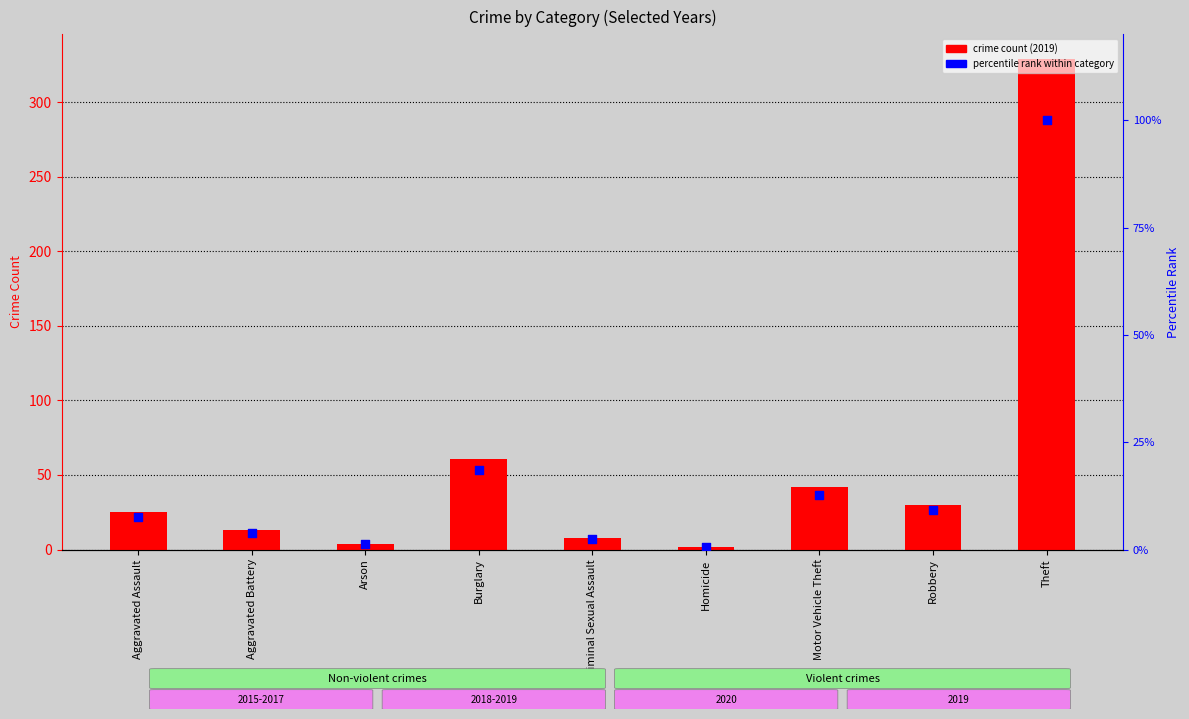

Which series has the largest Y range (max minus min)?

crime count